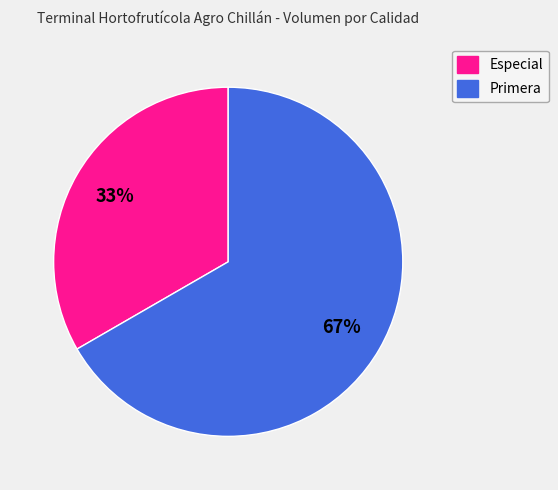

Is it true that Primera is 67% of the pie?

True